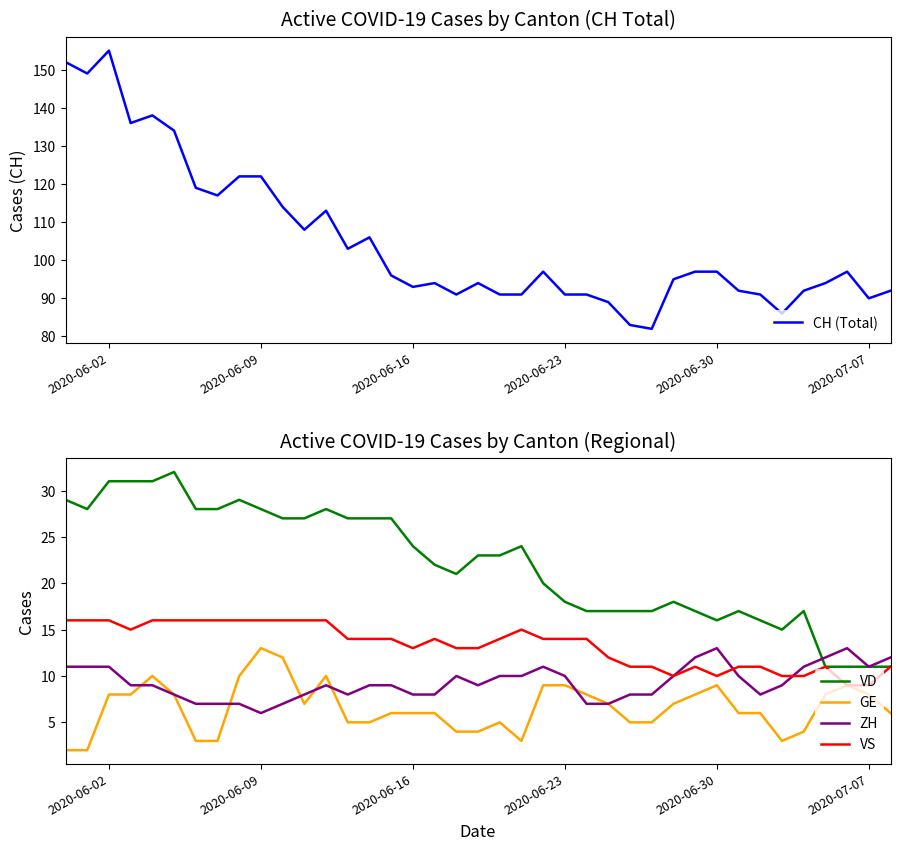

The GE series shows 7 at 14. True or false?

False